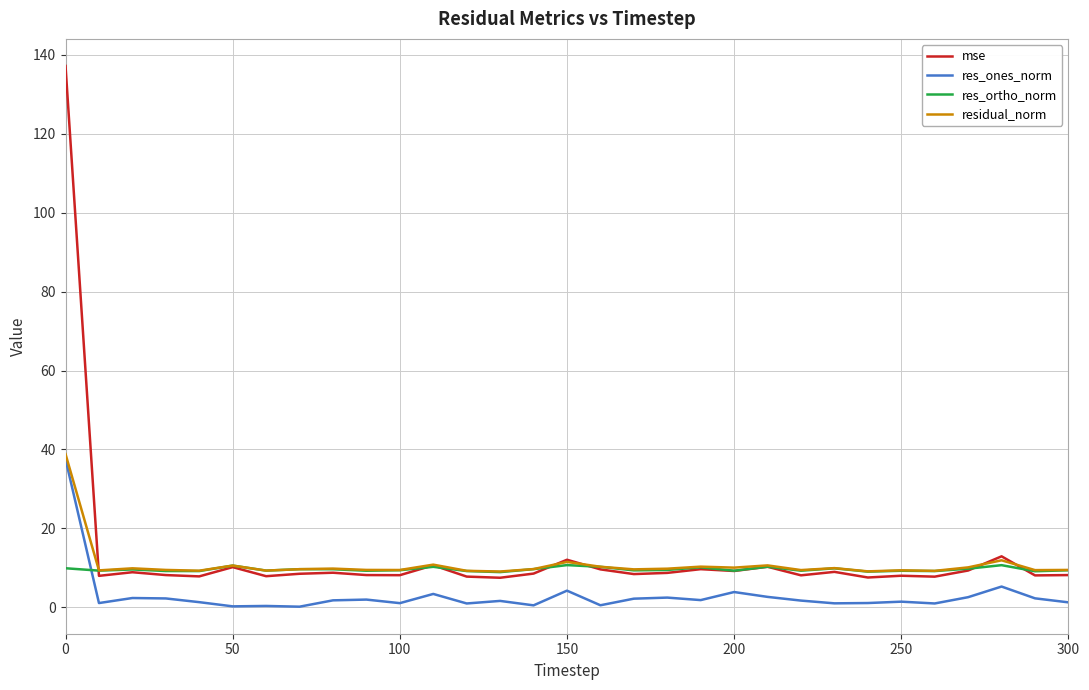

What is the greatest value displayed?

137.2